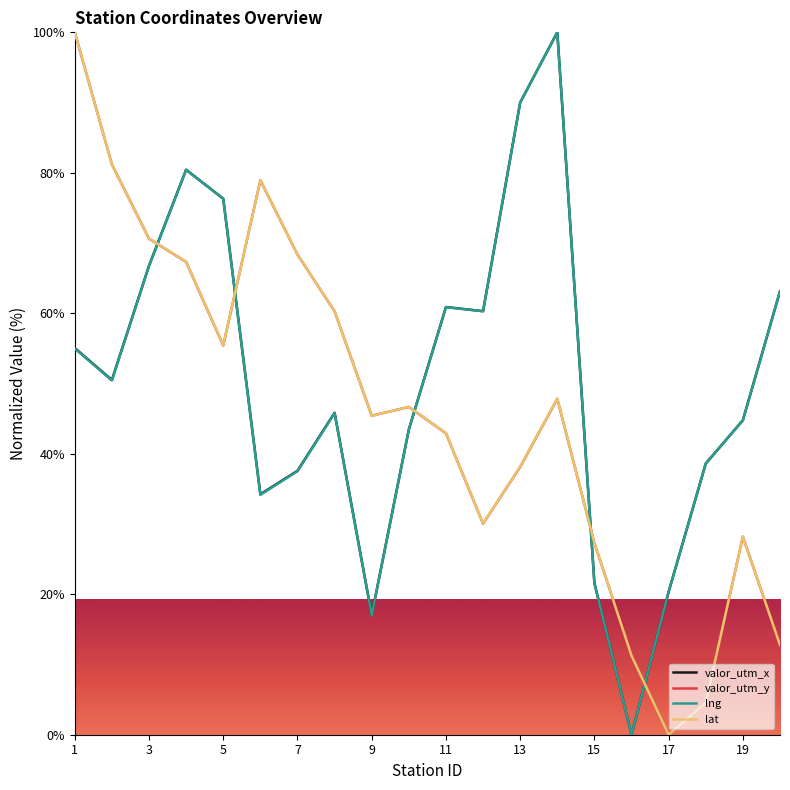

True or false: lng and lat intersect in this chart.

True